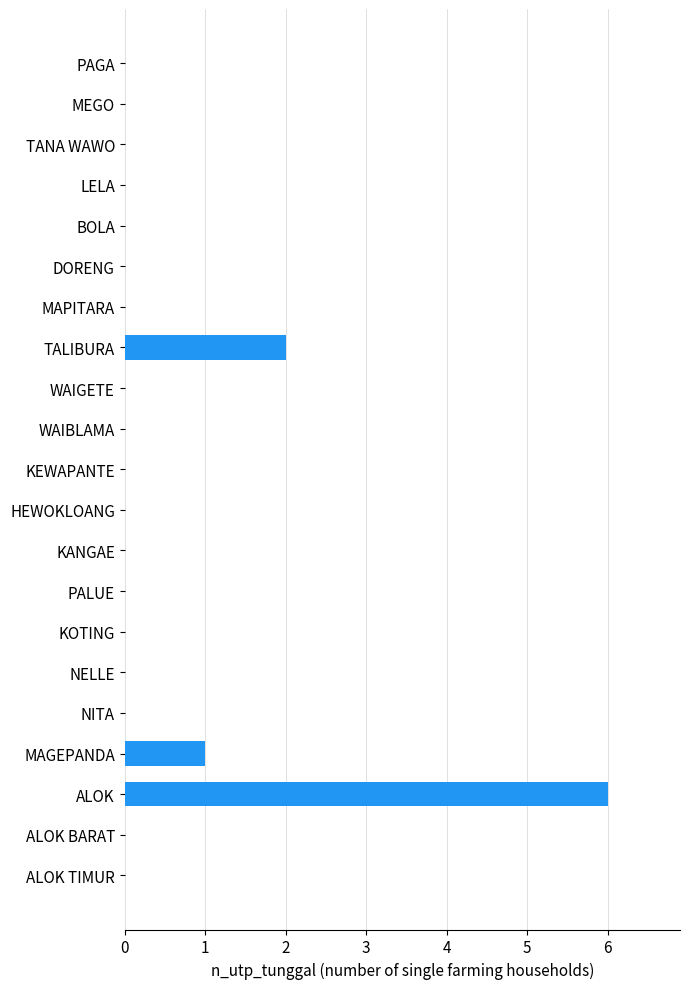

What is the change in value from MAPITARA to ALOK?

+6